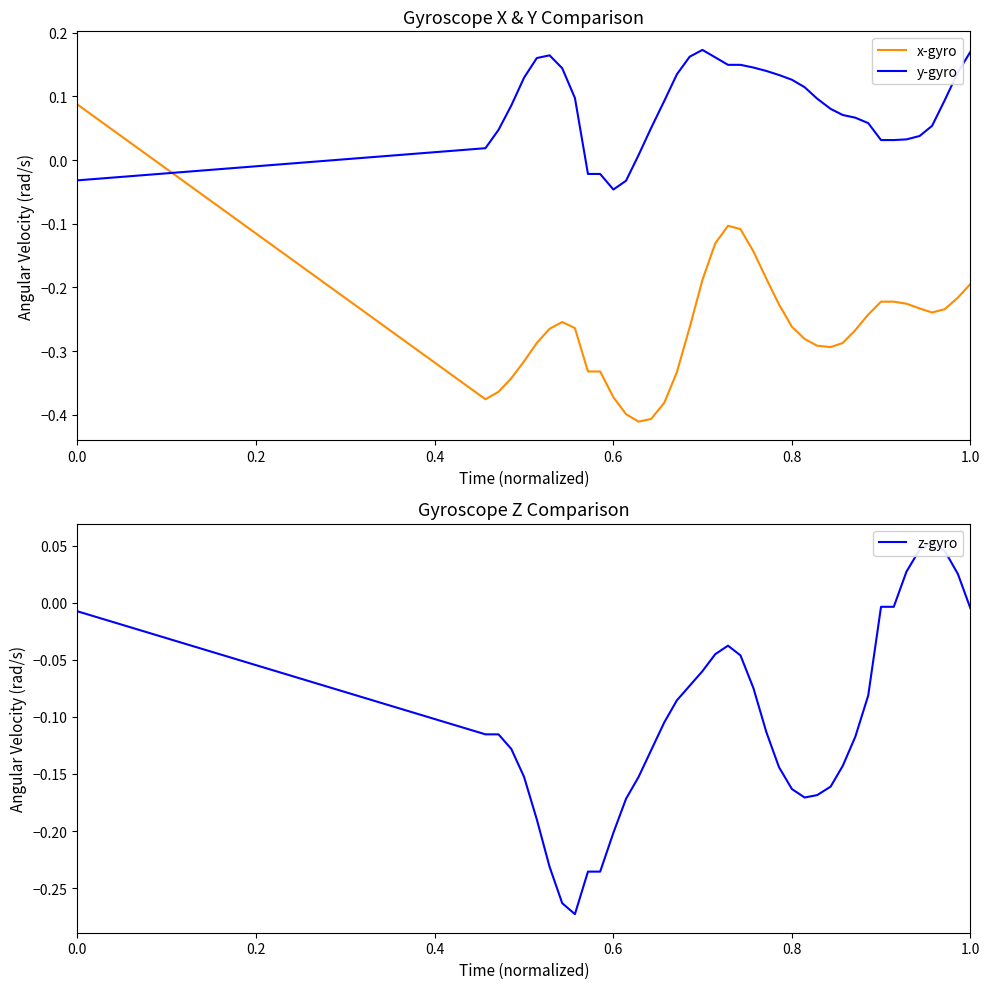

What is the minimum value shown in the chart?

-0.4